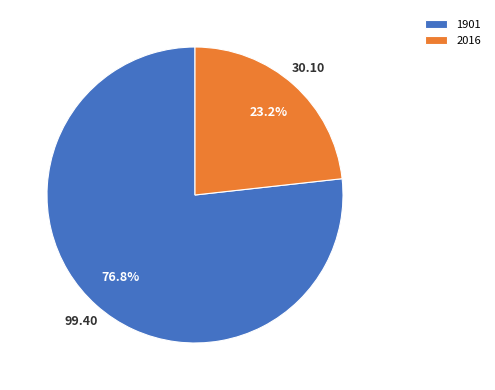

To the nearest percent, what portion does 2016 represent?

23%